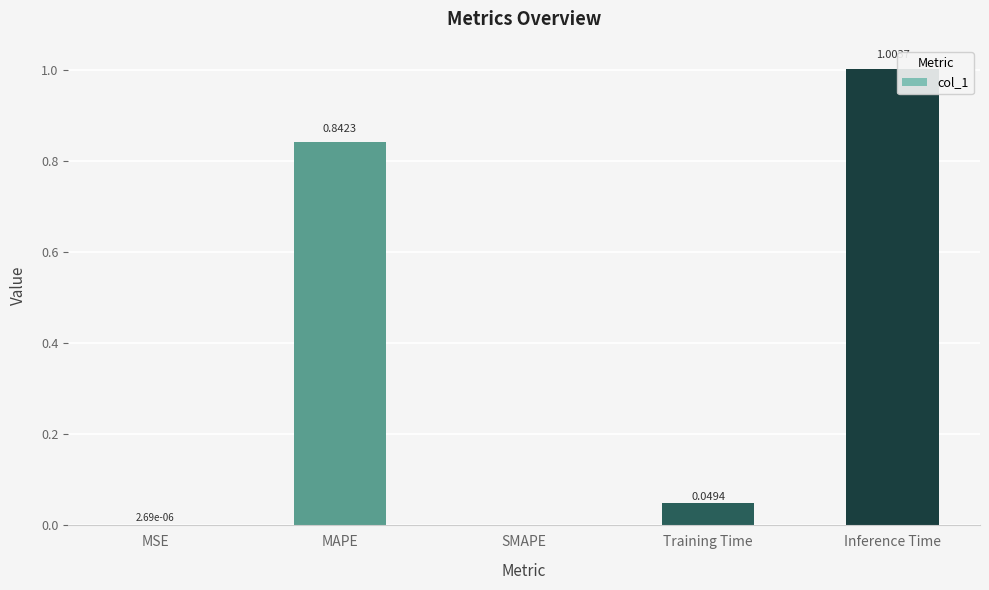

Which label corresponds to the largest value in the chart?

Inference Time